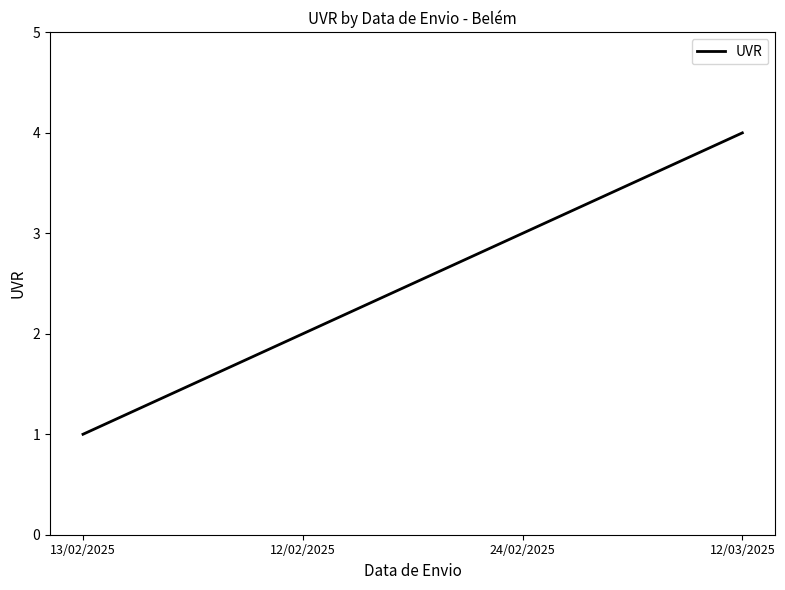

How many lines are shown in the chart?

1